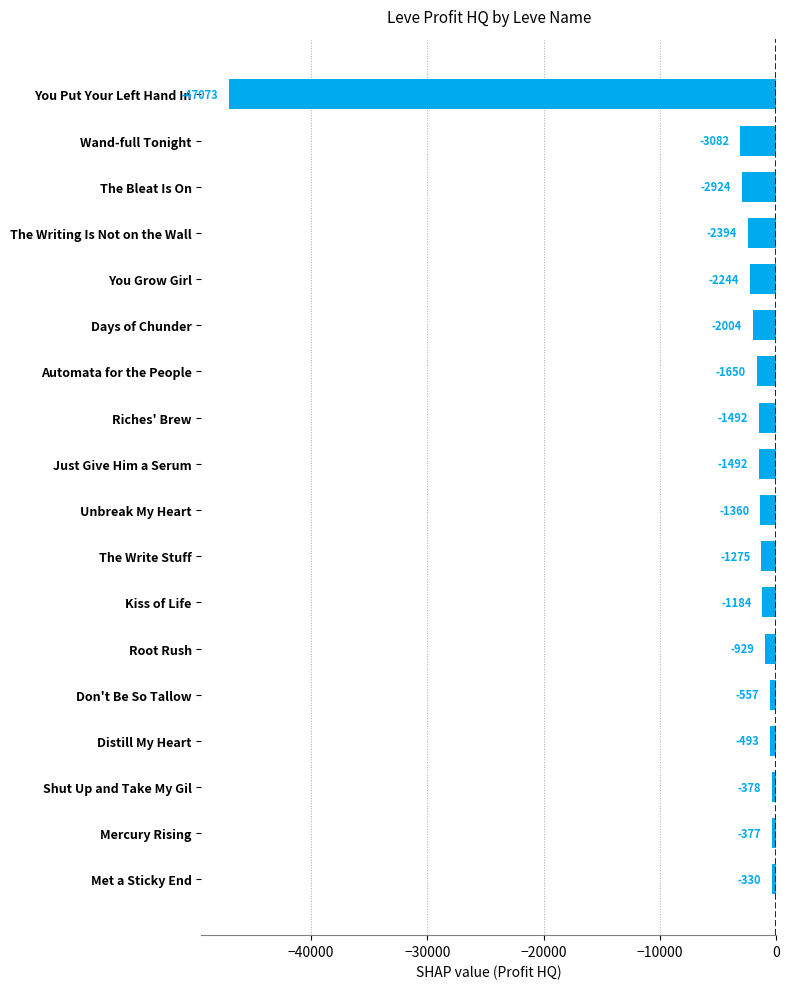

What is the difference between the maximum and second lowest values?

2752.0